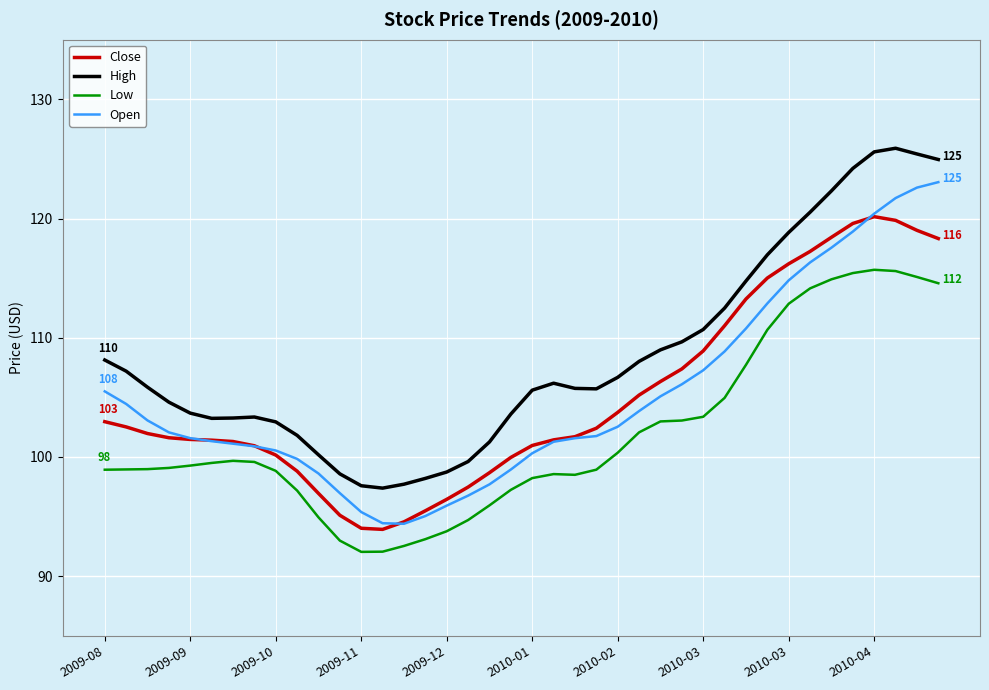

List the series in order of their peak value, highest first.

High, Open, Close, Low